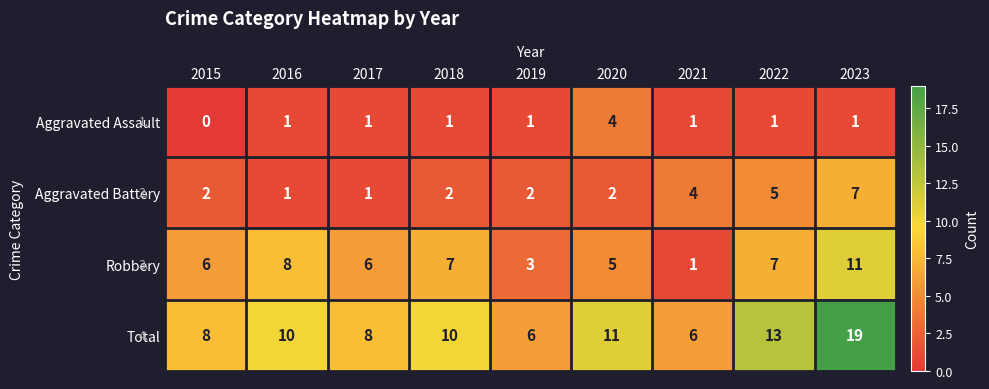

What is the highest value of the Total series?

19